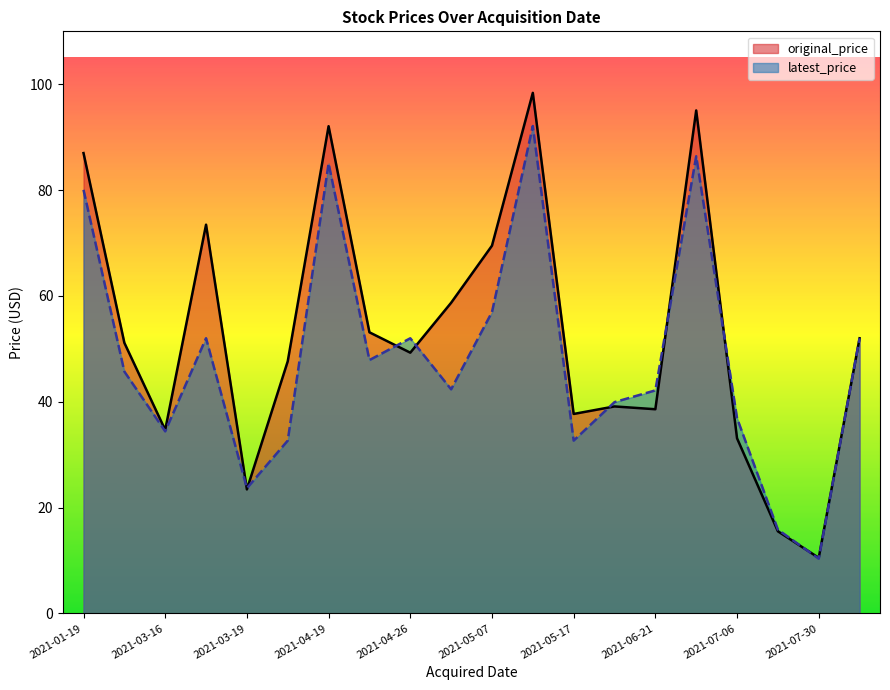

Reading left to right, what are all the values shown in this chart?

original_price: 87.0	51.1	34.7	73.5	23.4	47.6	92.1	53.1	49.3	58.7	69.5	98.4	37.7	39.1	38.6	95.0	33.1	15.5	10.5	52.0
latest_price: 80.0	45.7	34.4	52.0	23.6	32.6	85.0	47.9	52.0	42.3	56.9	92.1	32.6	39.9	42.1	86.4	36.9	15.8	10.3	52.0